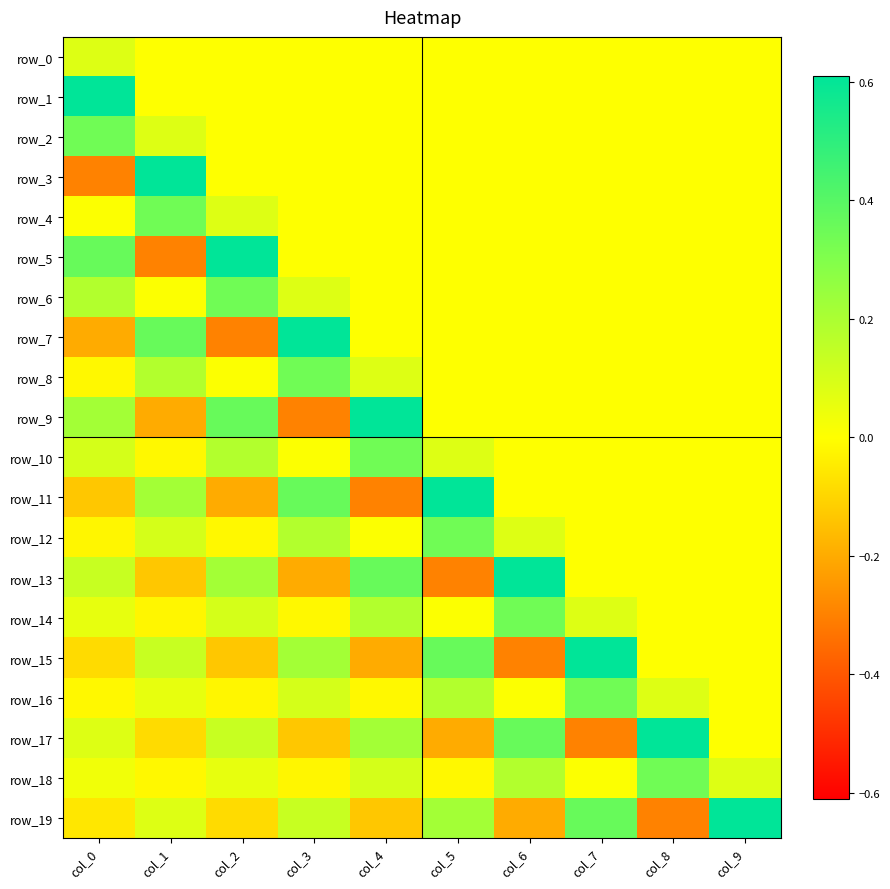

Between col_2 and col_9, which series saw the biggest shift?

row_19